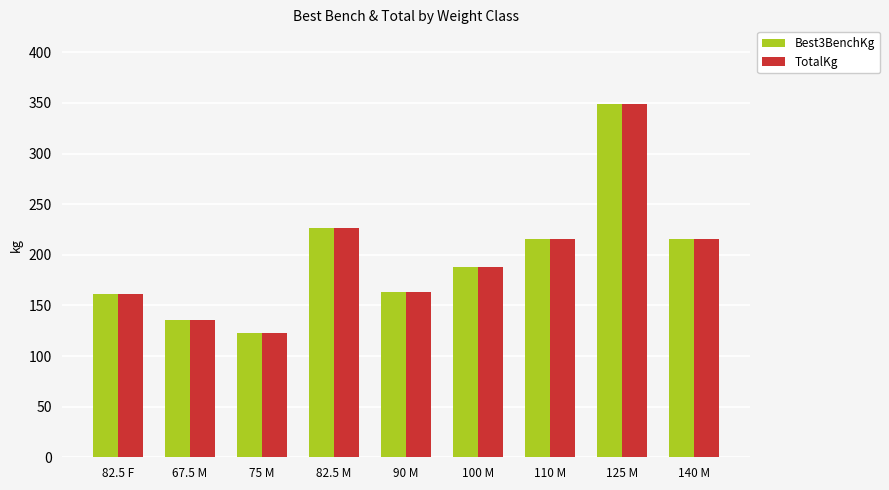

What is the minimum value for Best3BenchKg?

122.5